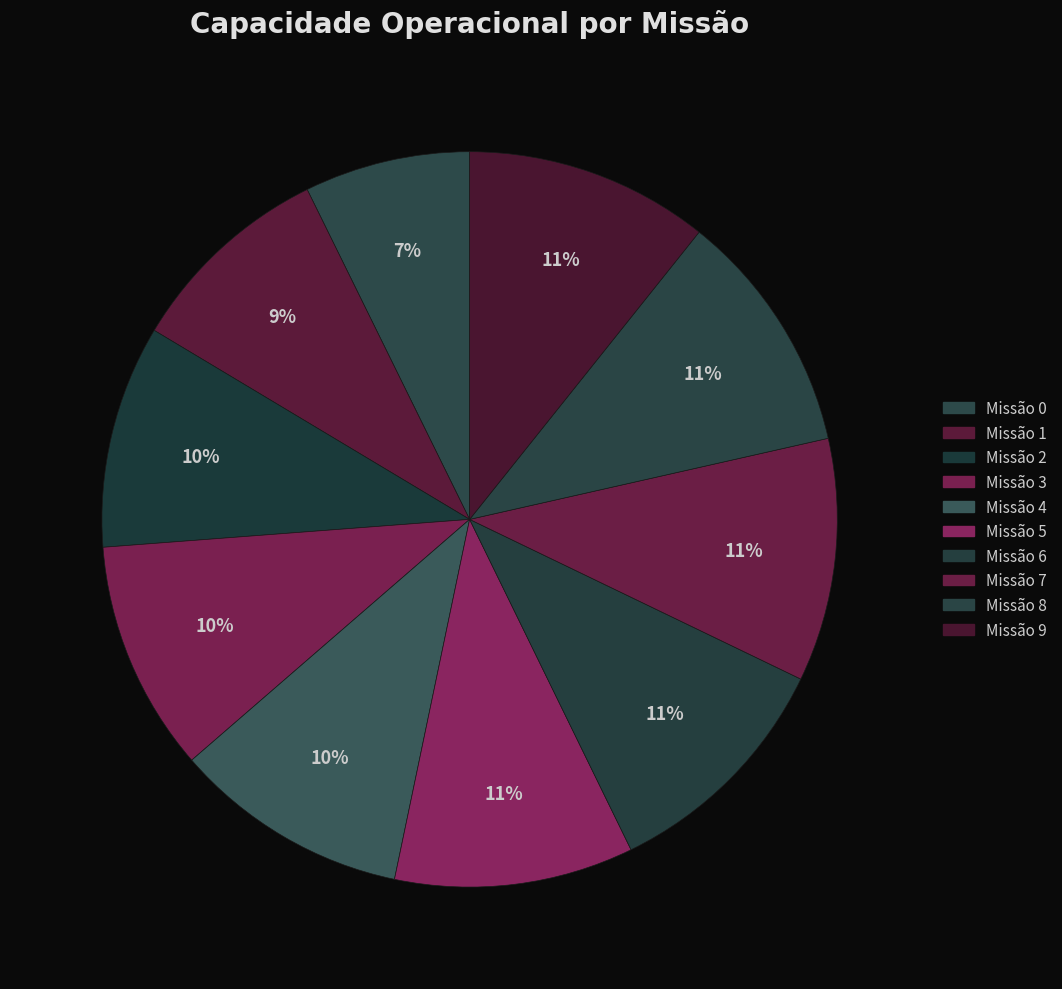

How many segments does this pie chart have?

10